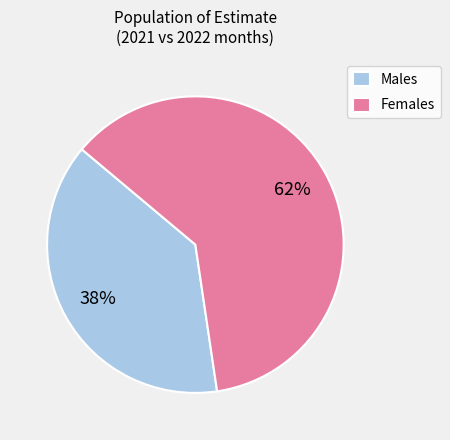

To the nearest percent, what portion does Females represent?

62%